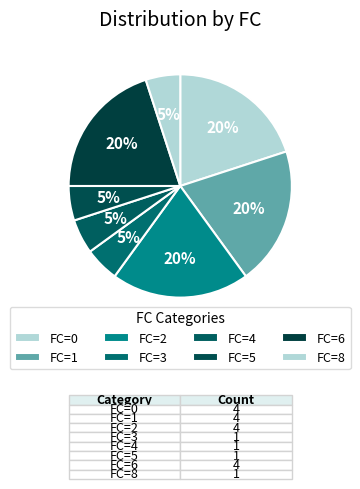

Is it true that FC=2 is 20% of the pie?

True